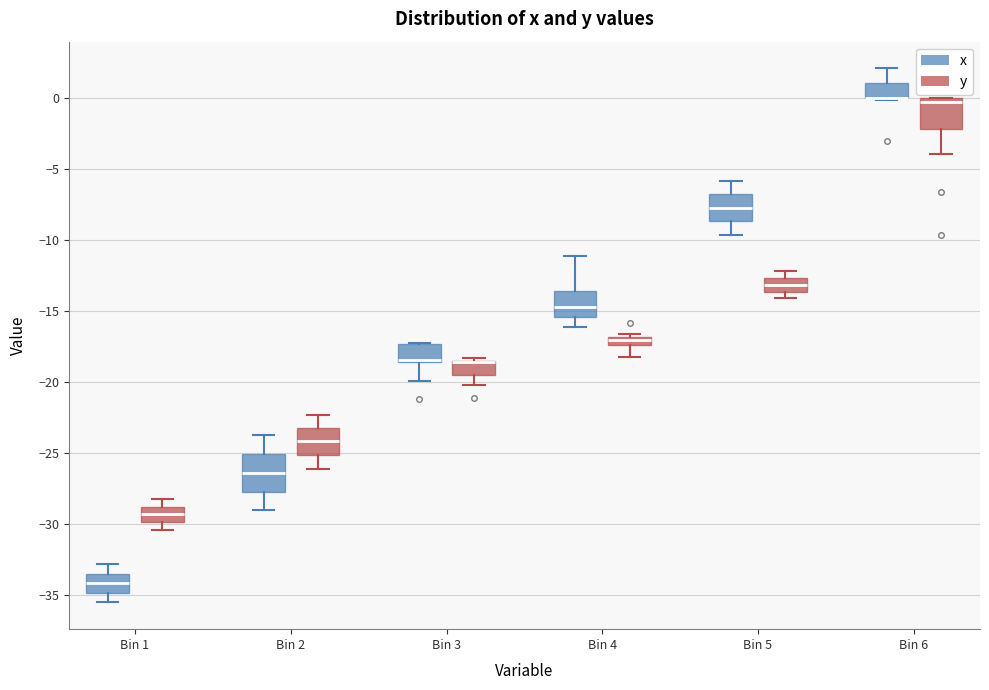

Where is the lower edge of the box for Bin 6 (x) on the y-axis? The values are not printed on the chart, so give them approximately, as read against the axis.

0.0